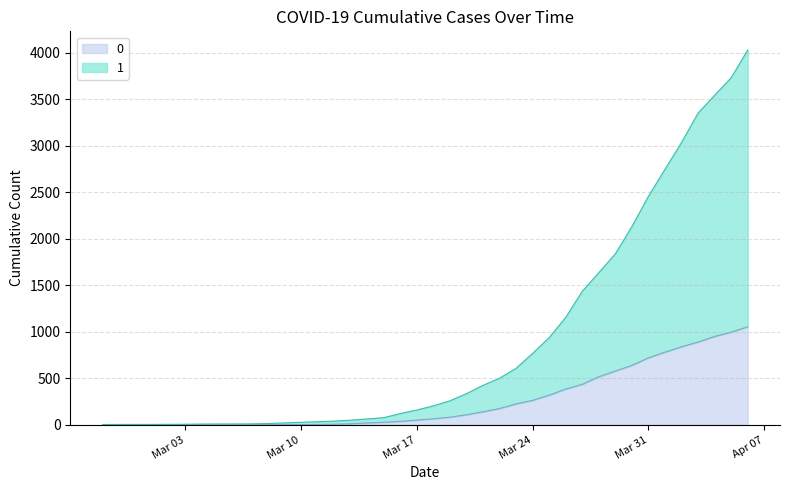

Reading right to left, transcribe all the data shown in this chart.

0: 1054	996	950	890	839	781	720	639	578	517	435	384	319	263	225	175	140	108	82	65	51	37	28	20	11	6	4	2	2	2	1	0	0	0	0	0	0	0	0	0
1: 4028	3731	3542	3351	3035	2747	2457	2131	1838	1636	1435	1155	938	768	607	501	424	335	258	204	159	121	77	63	50	40	33	27	20	14	10	9	9	8	6	5	4	4	4	3